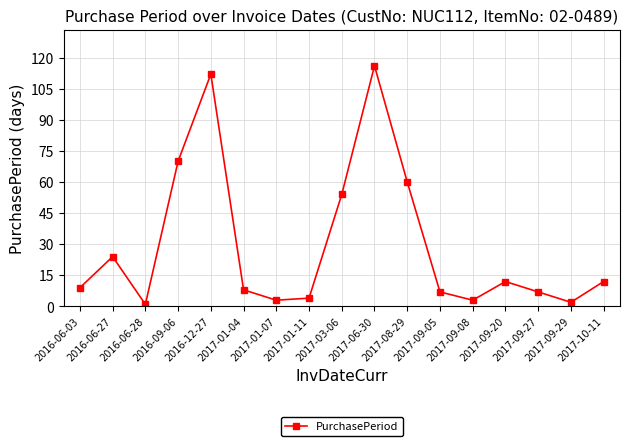

What is the value of the 2nd point from the left?

24